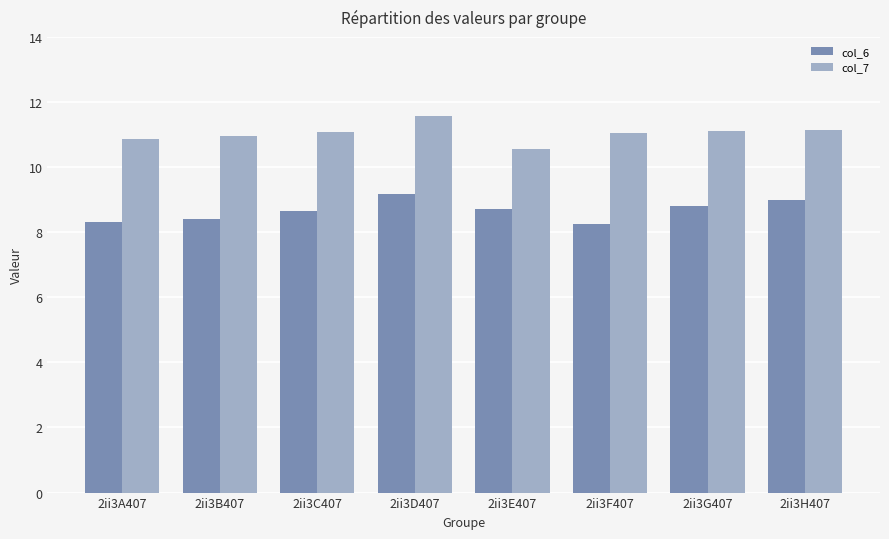

Read the col_6 value at 2ii3B407.

8.4